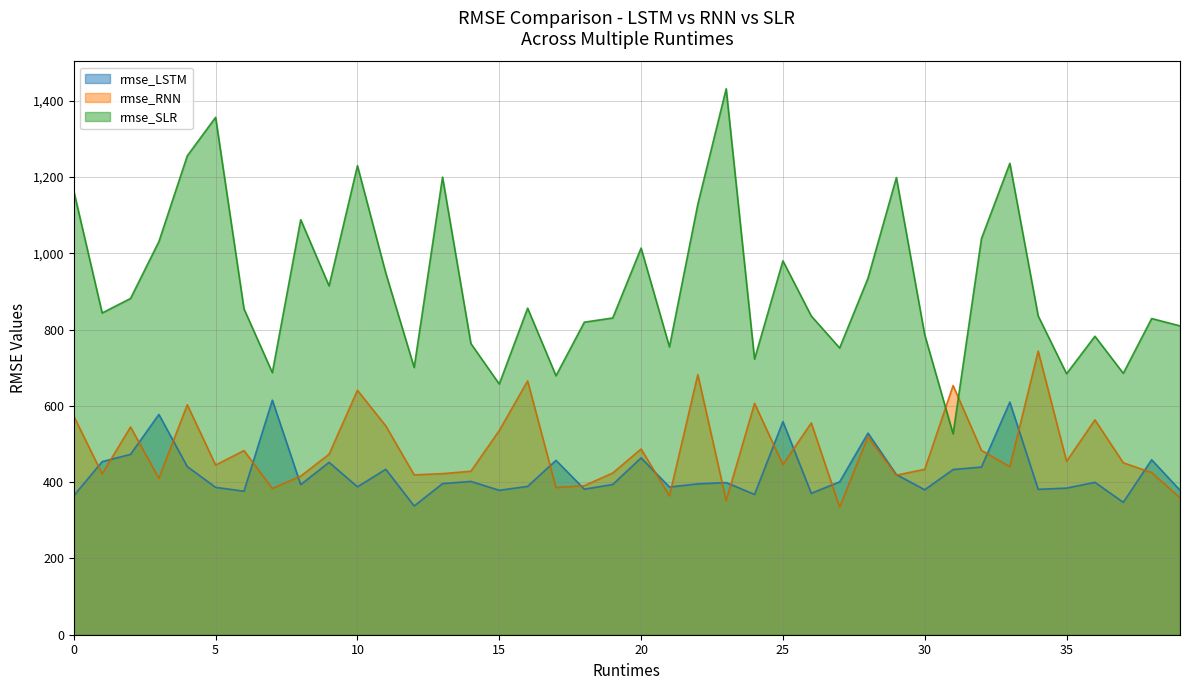

Is the value of rmse_LSTM at 39 greater than the value of rmse_RNN at 28?

No